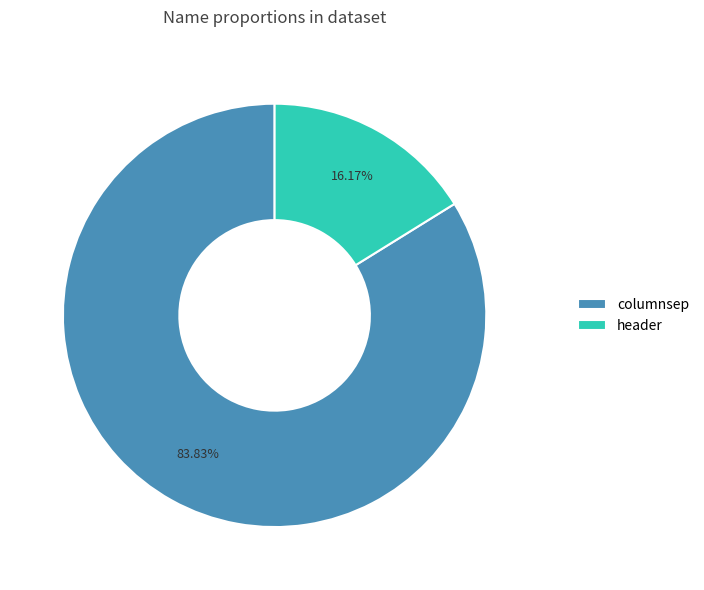

The header slice represents 16% of the pie. True or false?

True